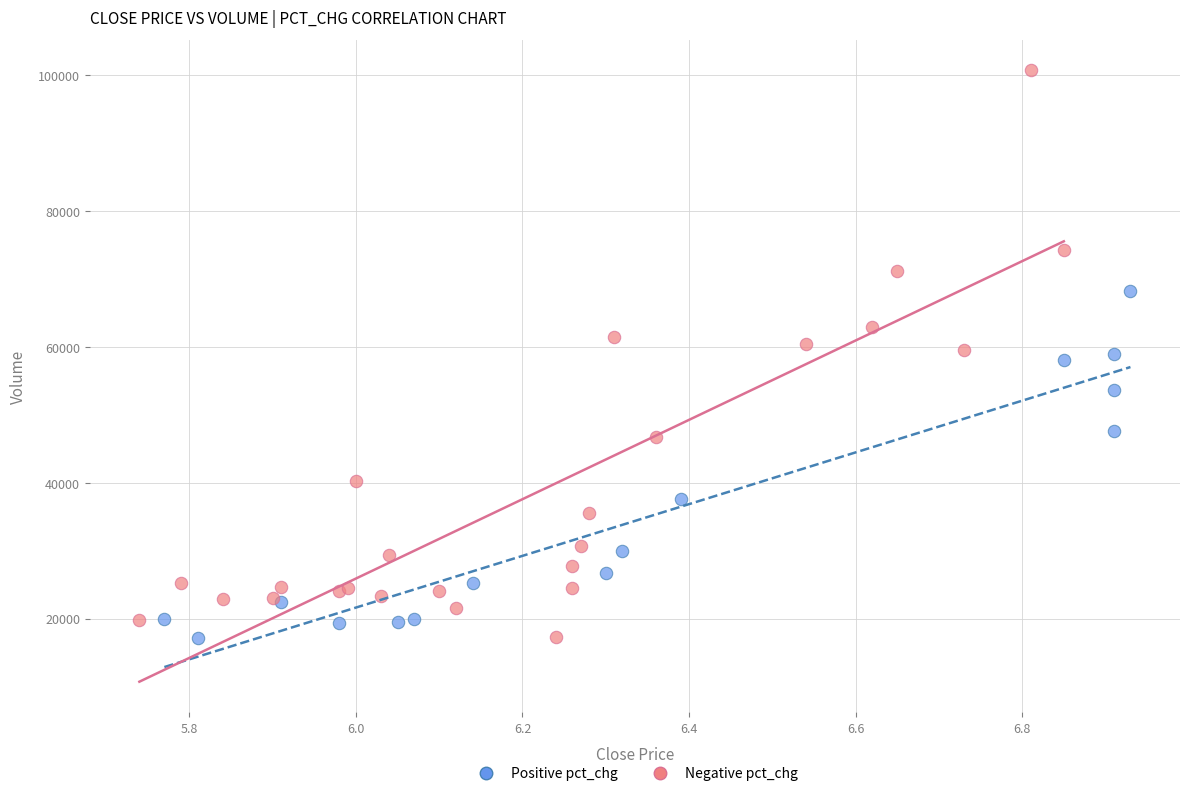

Which series has the widest spread of Y values?

Negative pct_chg